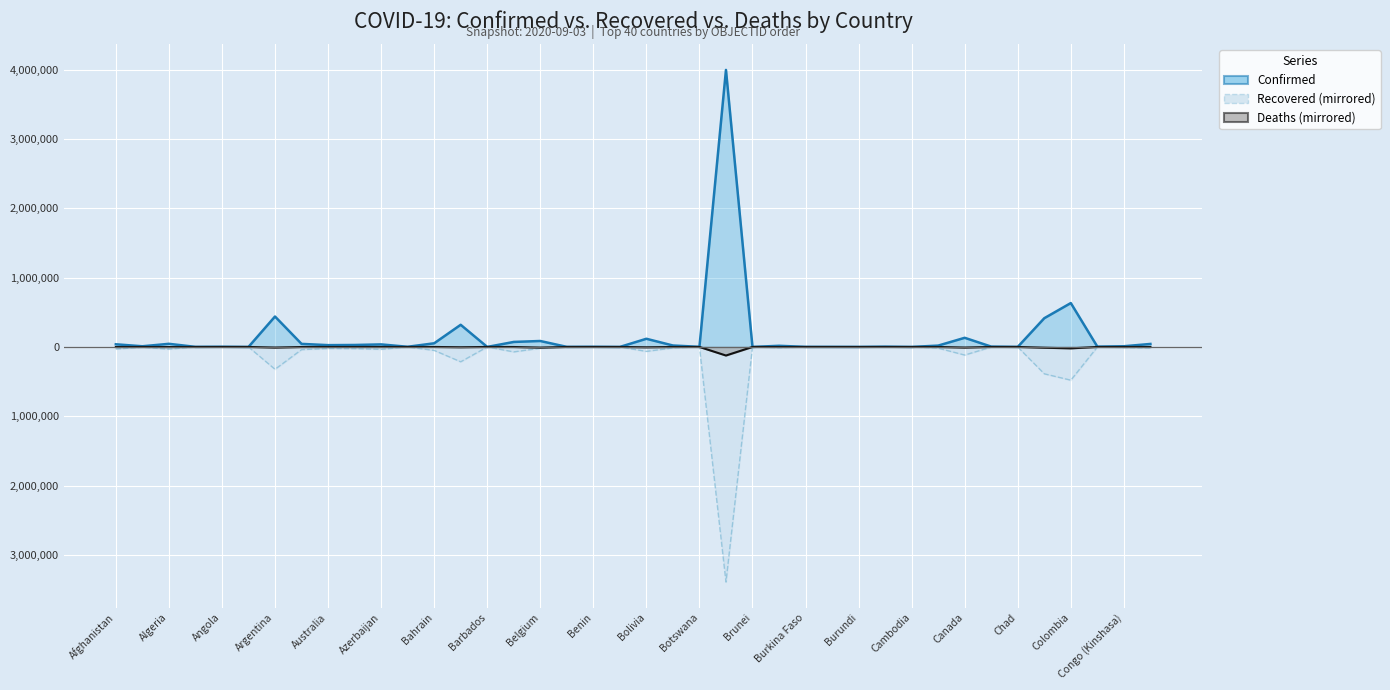

Which series has the largest total across all categories?

Confirmed